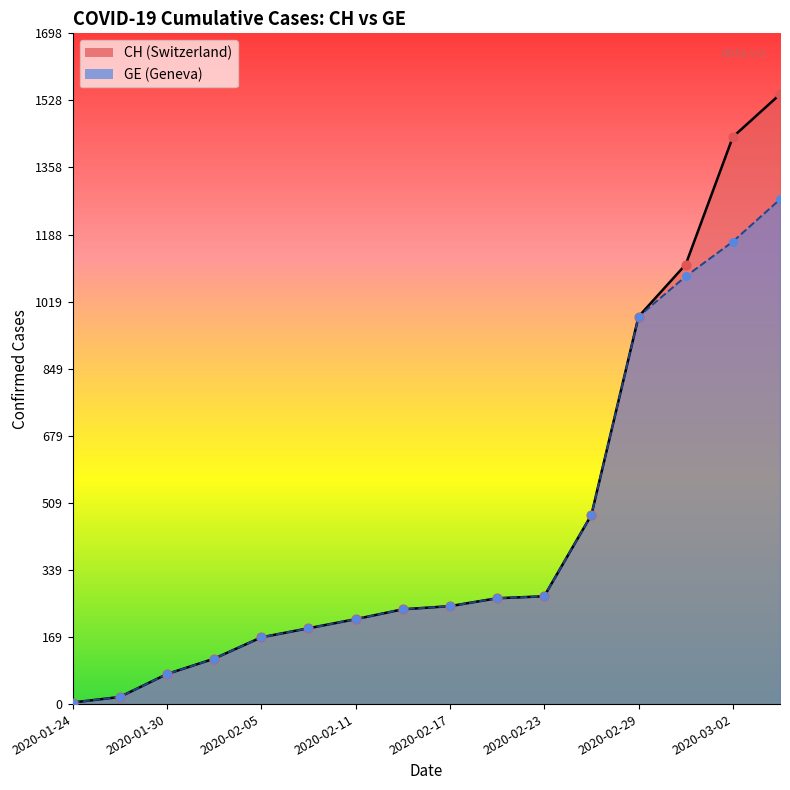

Which series contains the highest Y value?

CH (line)